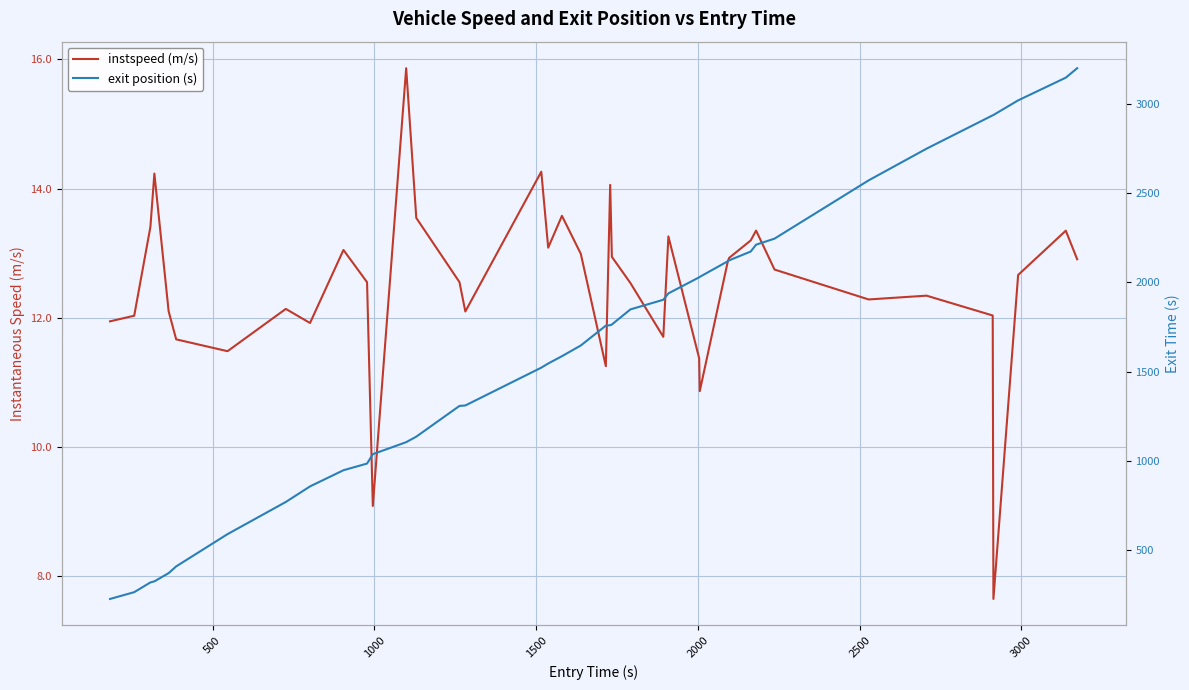

Which series has the largest total across all categories?

exit position (s)